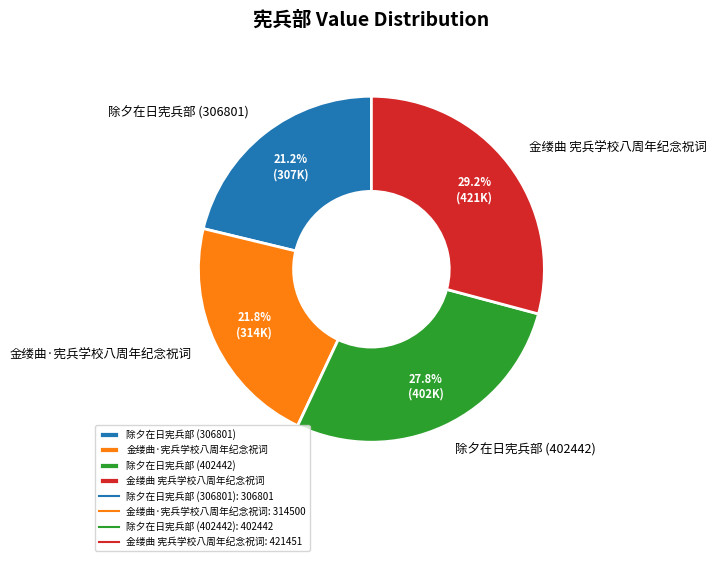

To the nearest percent, what is the difference between the largest and smallest slice percentages?

8%